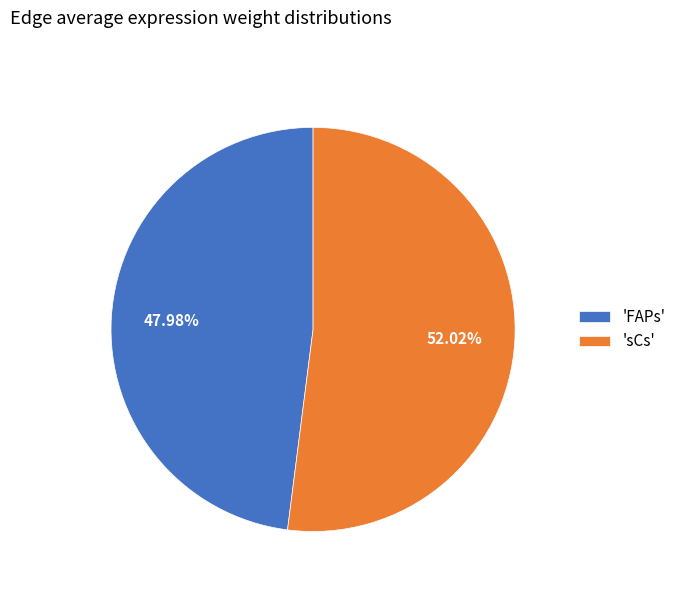

Which slice is the smallest?

'FAPs'